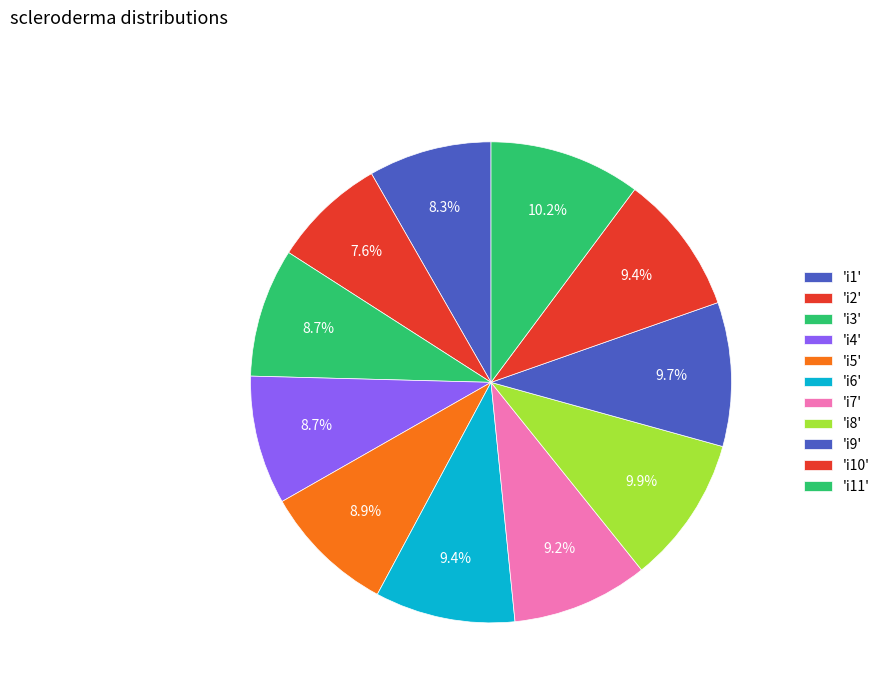

How many segments does this pie chart have?

11